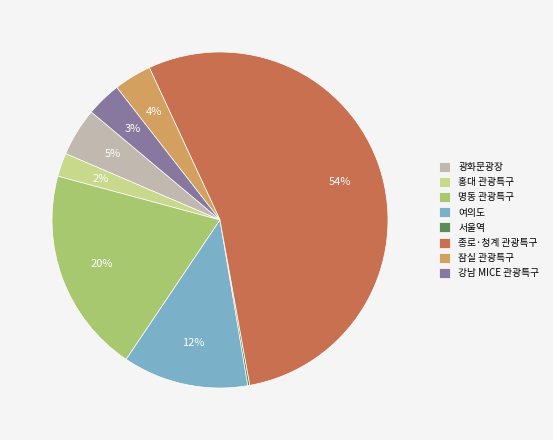

To the nearest percent, what is the difference between the largest and smallest slice percentages?

54%